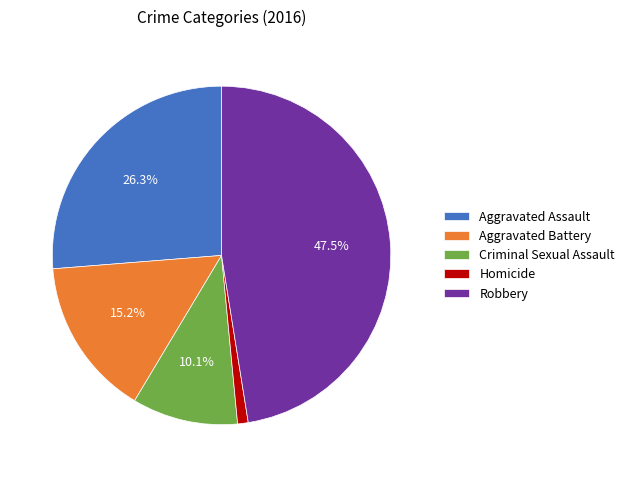

What is the ratio of the value at Aggravated Assault to the value at Robbery?

0.6